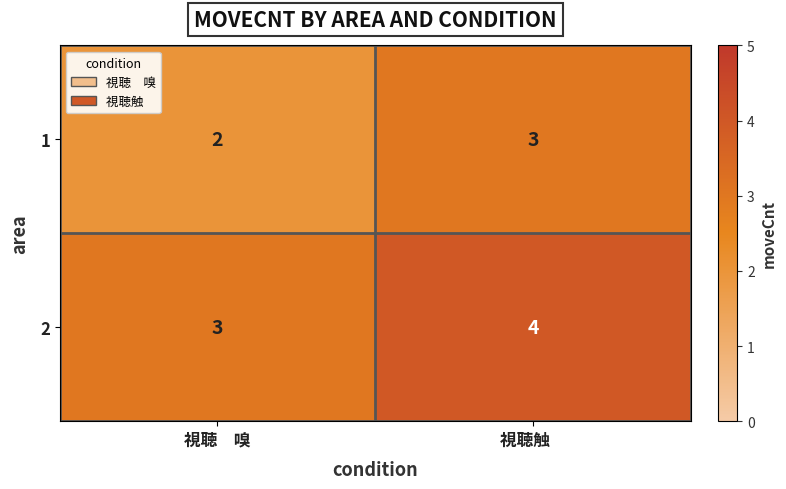

At which category does the chart reach its peak across all series?

視聴触　